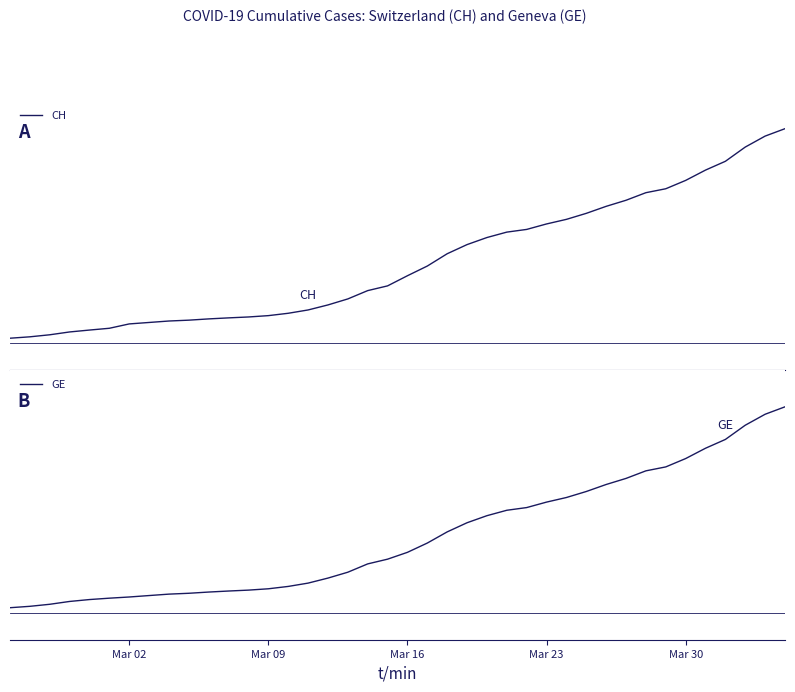

How many distinct data groups are displayed?

2